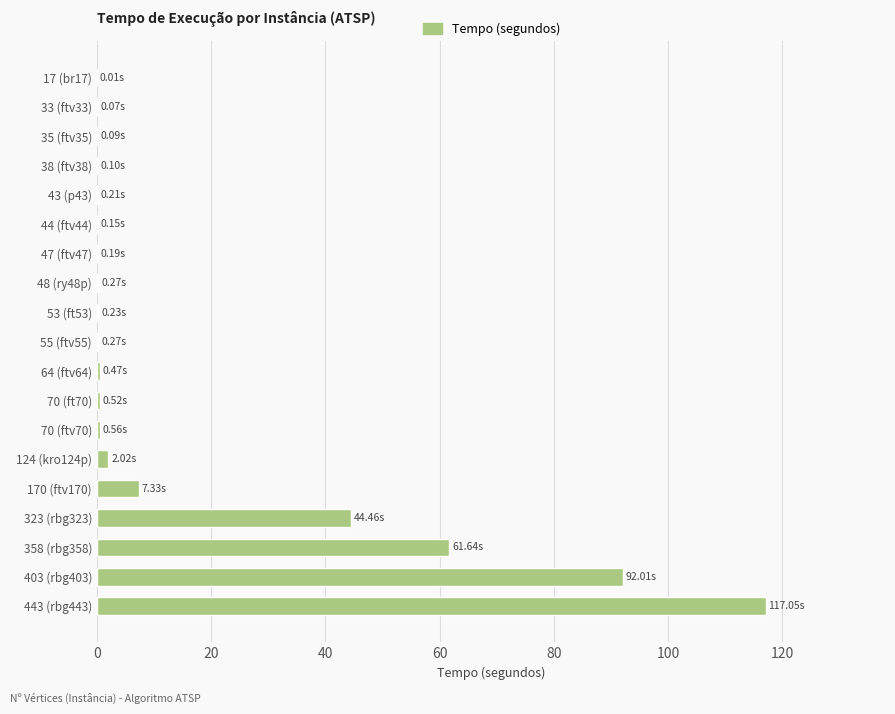

Count the number of categories in the chart.

19